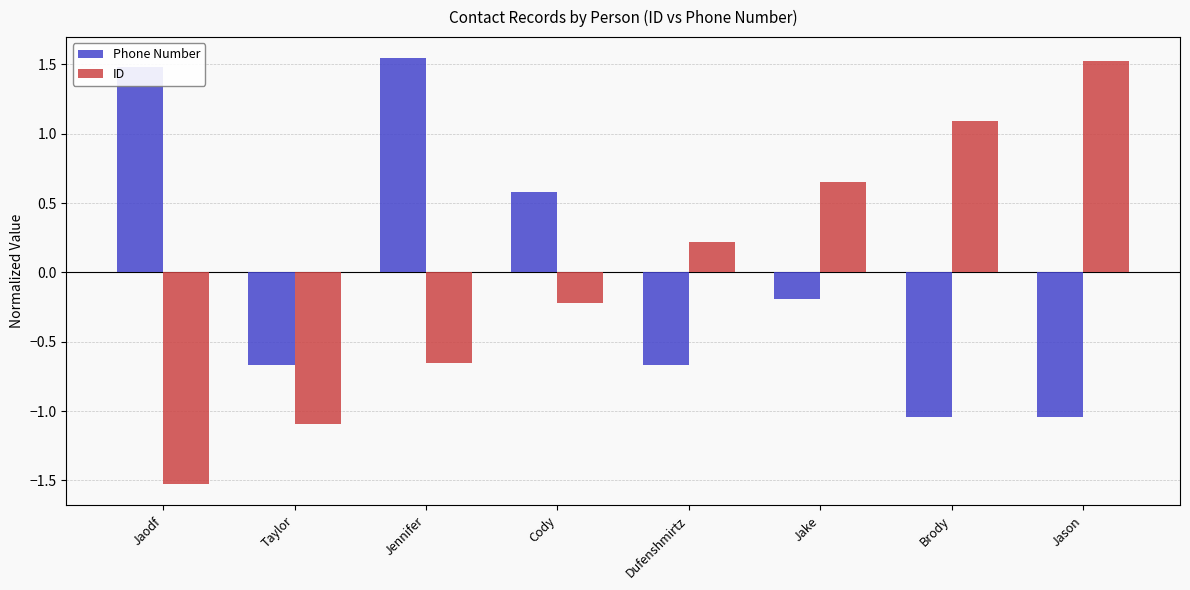

Is it true that ID equals 0.2 at Dufenshmirtz?

True